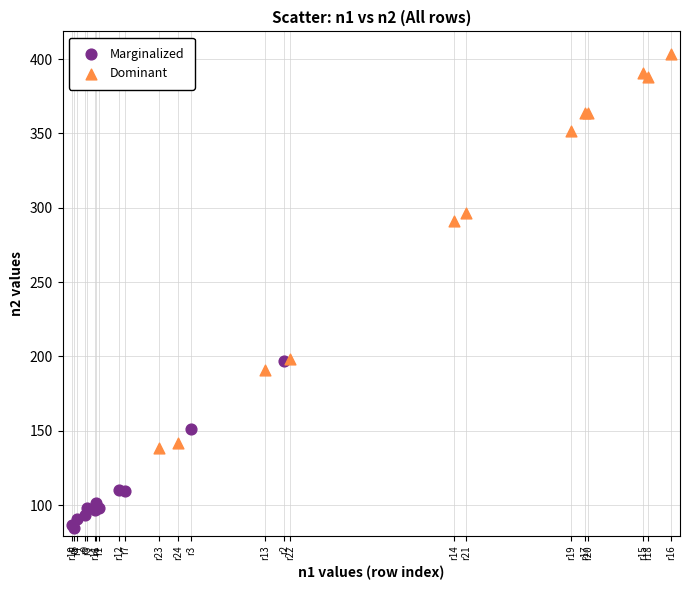

Which series has the widest spread of Y values?

Dominant